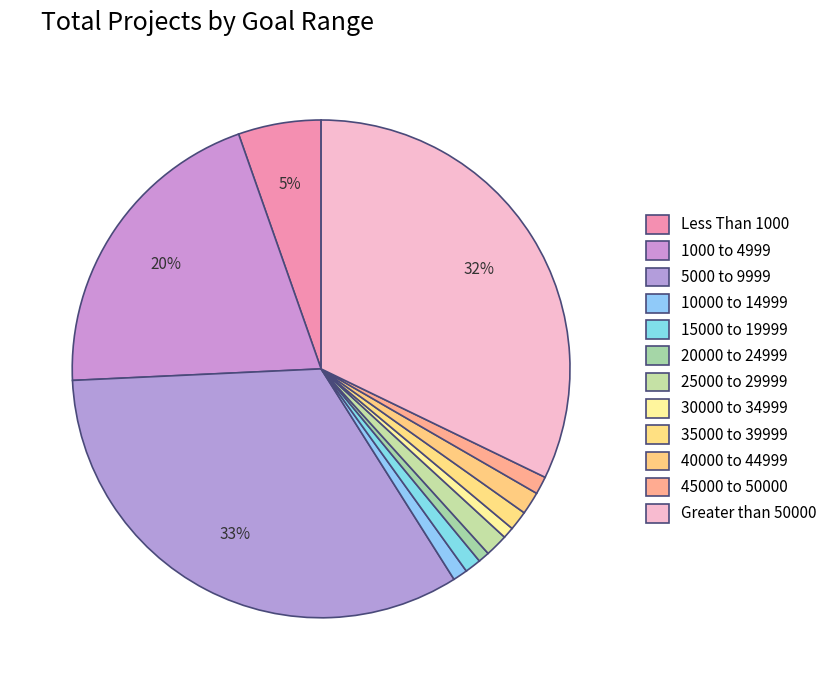

How many segments does this pie chart have?

12